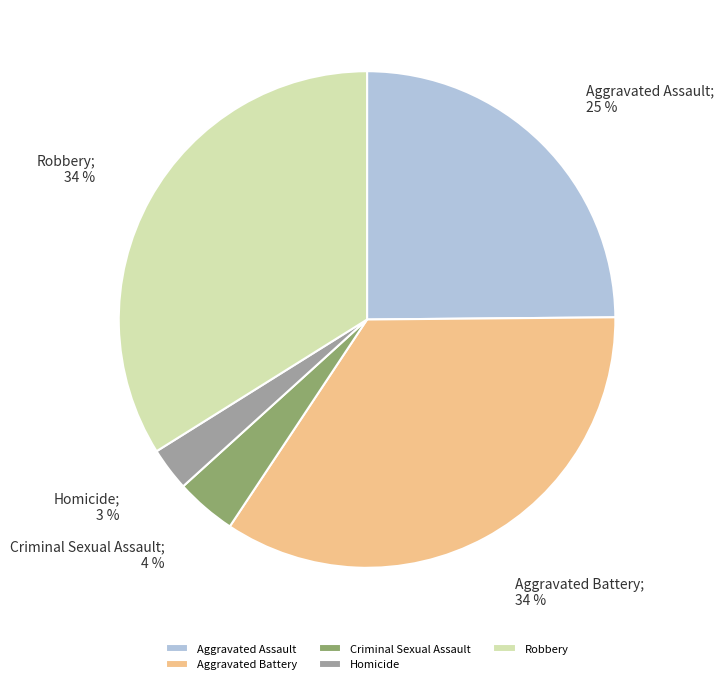

Which slice is the smallest?

Homicide